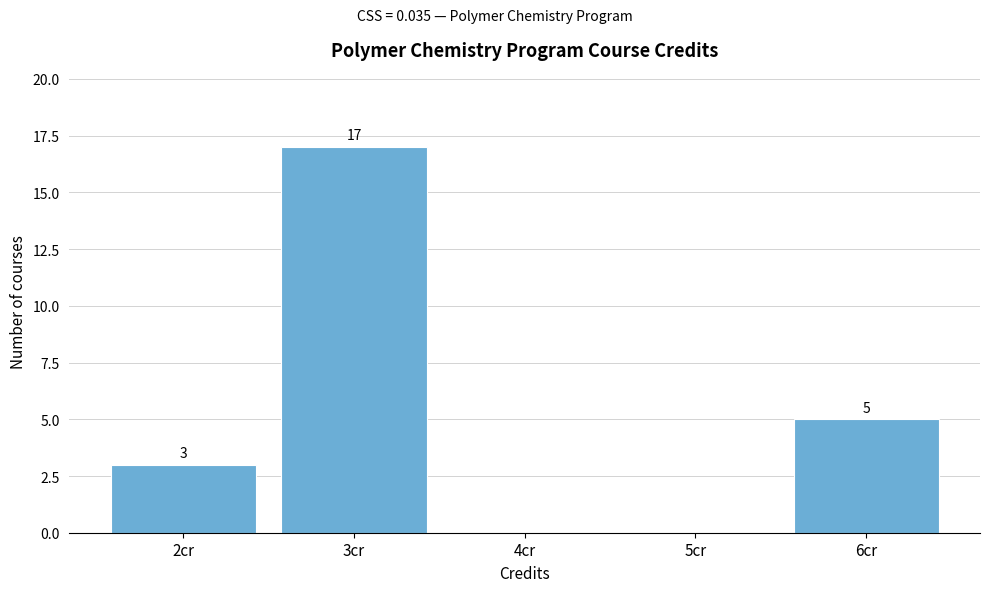

Over which range of the x-axis is the bar tallest?

2.5 to 3.5